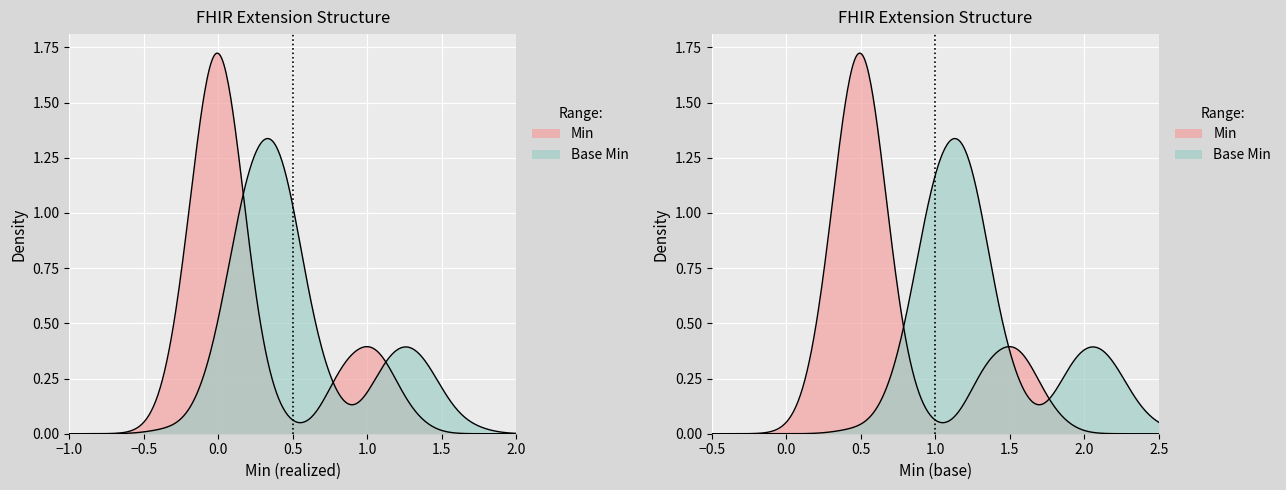

How many lines are shown in the chart?

2